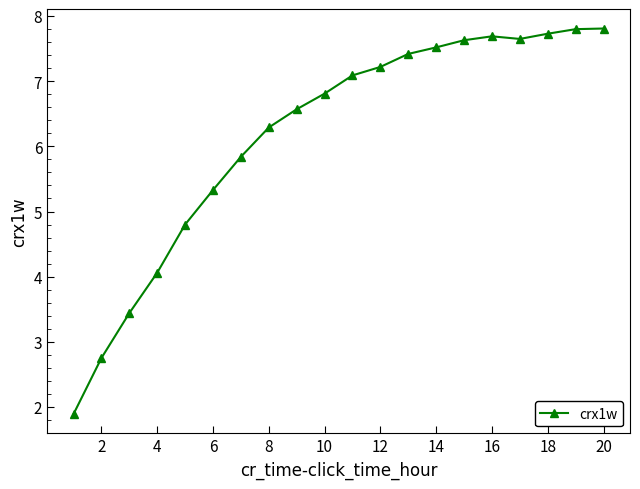

What is the difference between the second highest and minimum values?

5.9